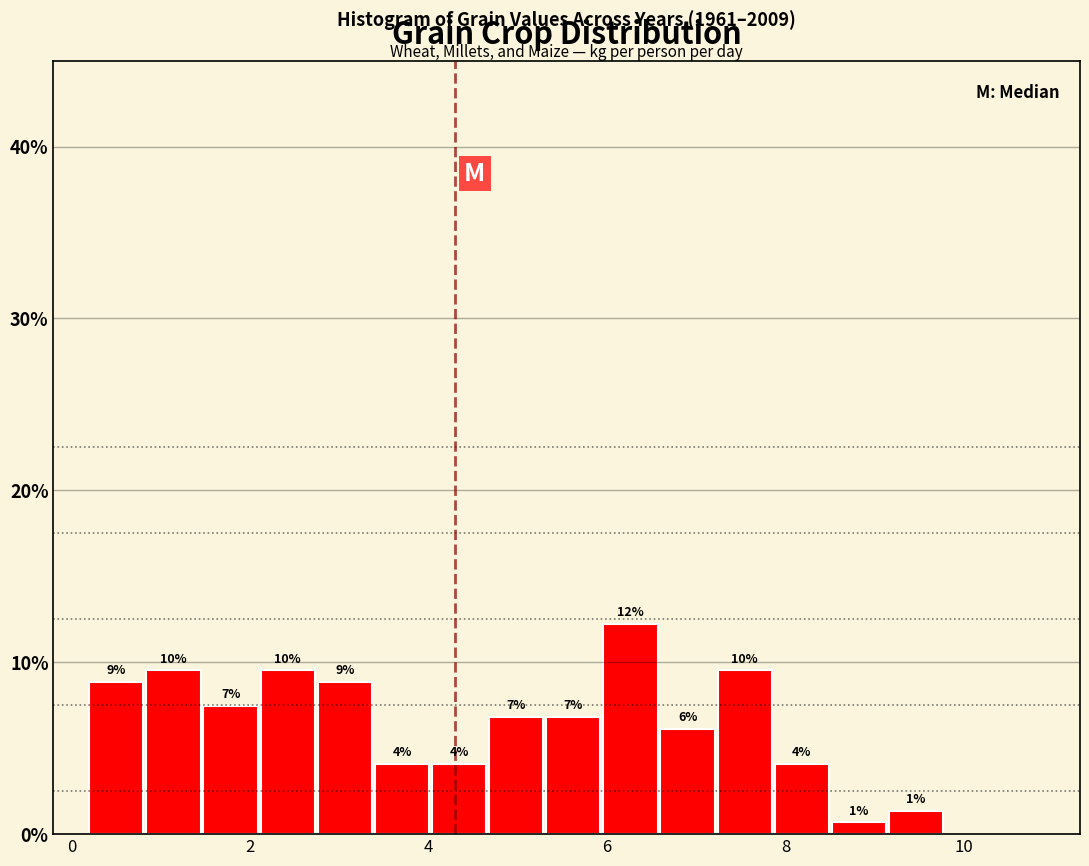

Around what value on the x-axis is the tallest bar? Give the approximate position of its centre, as read against the axis.

6.2